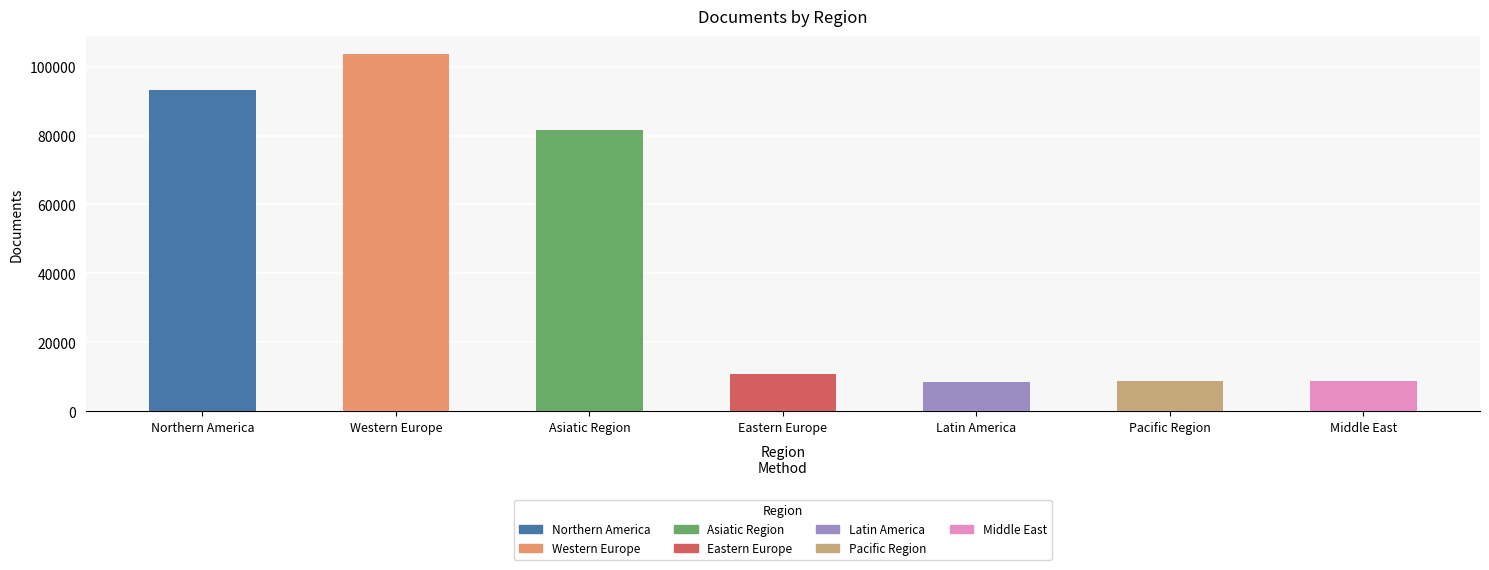

How many bars are there in total?

7